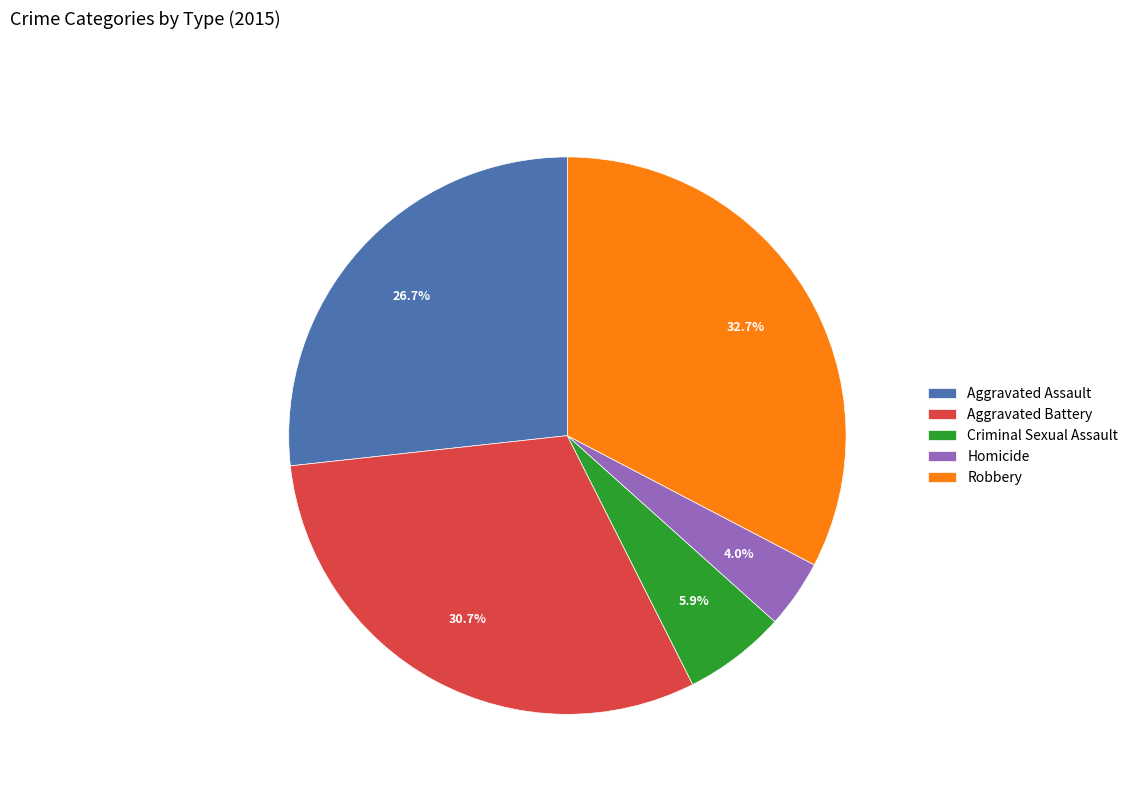

Which slice is the smallest?

Homicide